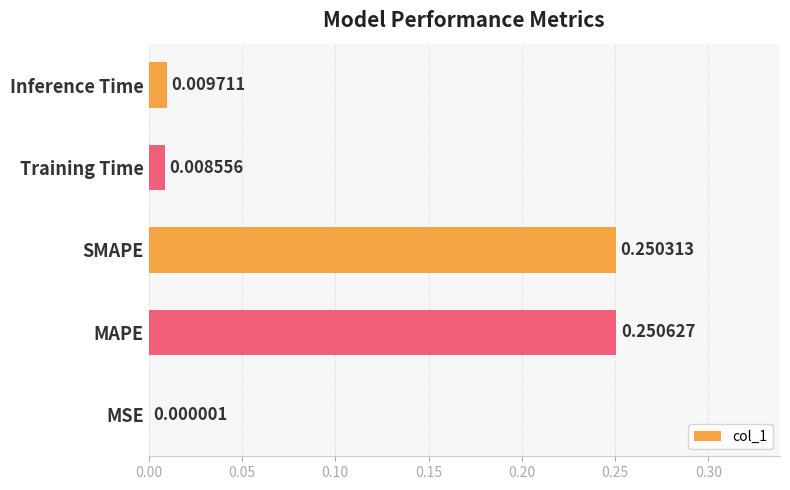

What is the sum of all values?

0.5